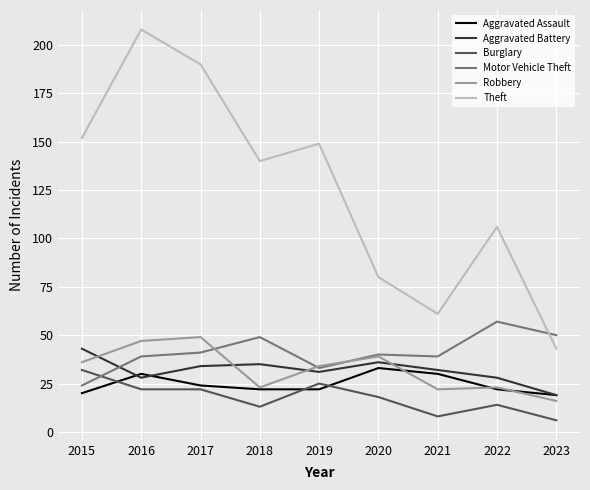

How many lines are shown in the chart?

6